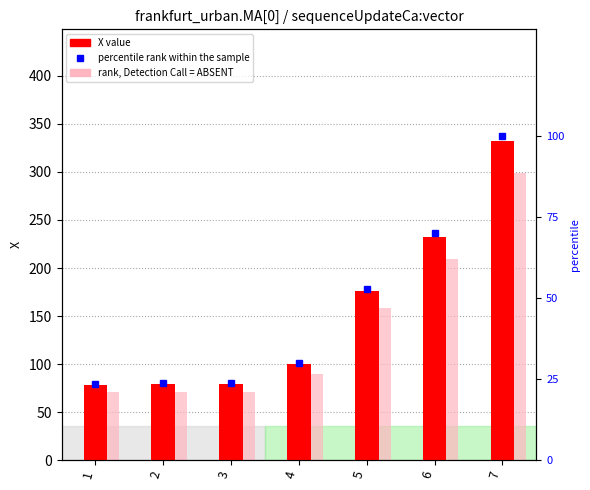

At how many categories does at least one series exceed 178?

2